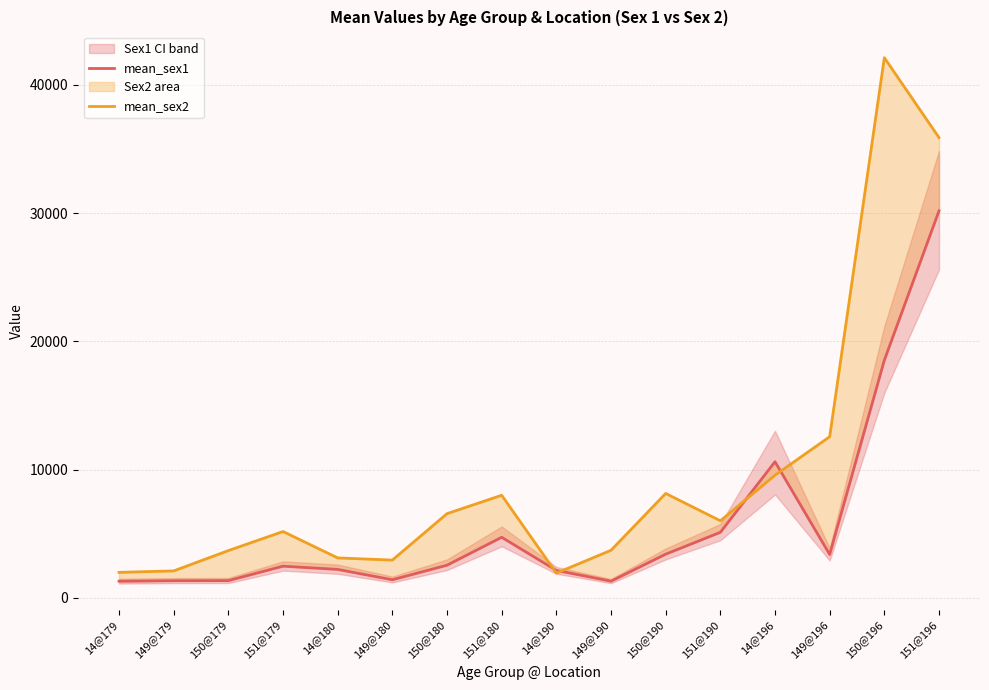

How many data points in mean_sex2 are above 6012?

8